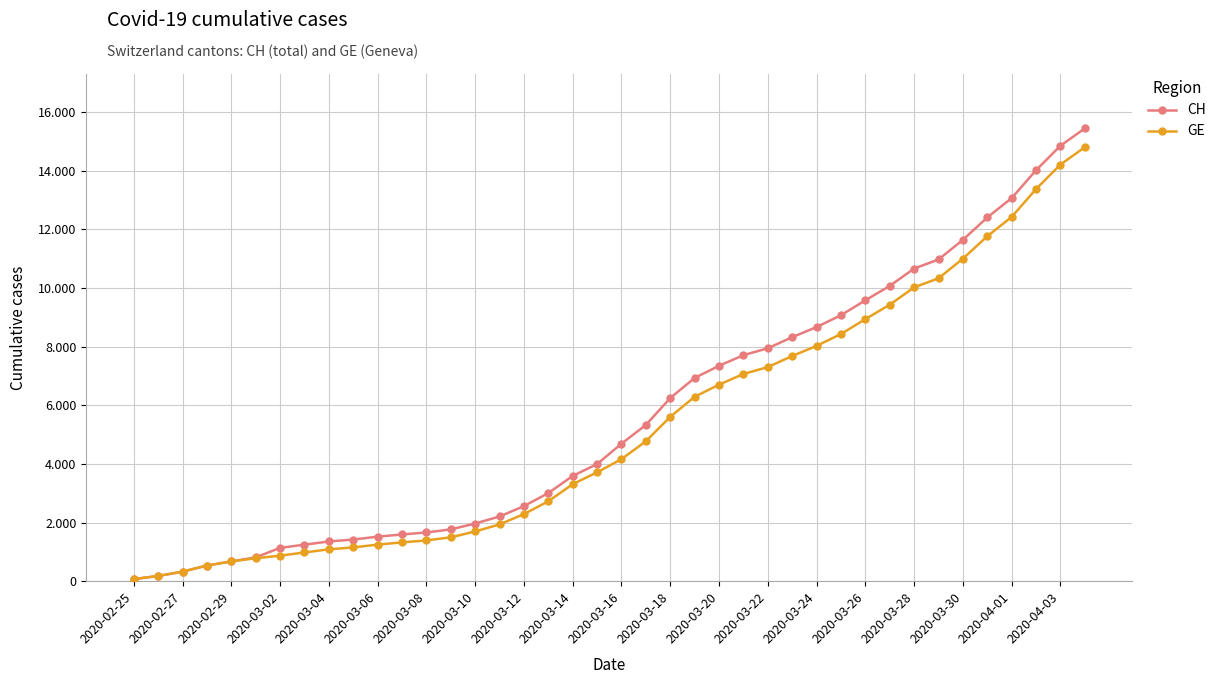

Does the chart have visible grid lines?

Yes